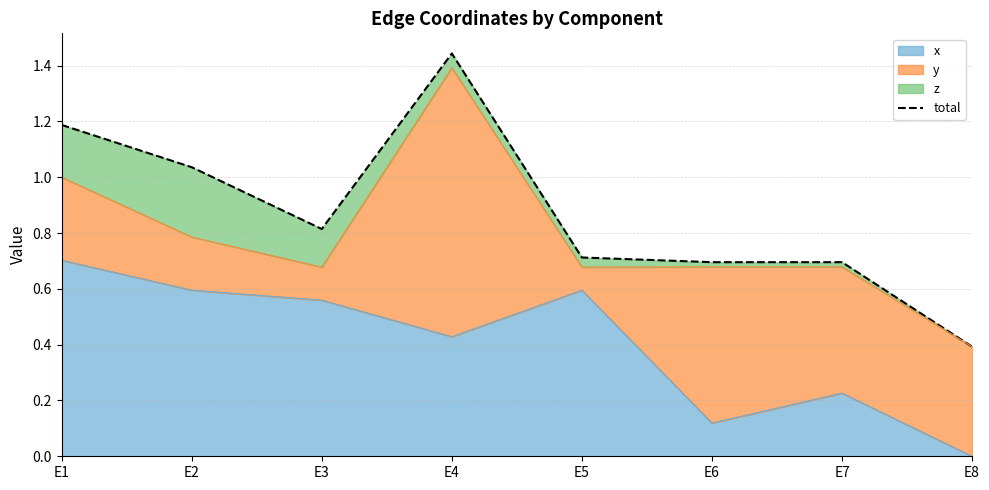

The chart shows a value of 1.8 at E2. True or false?

False